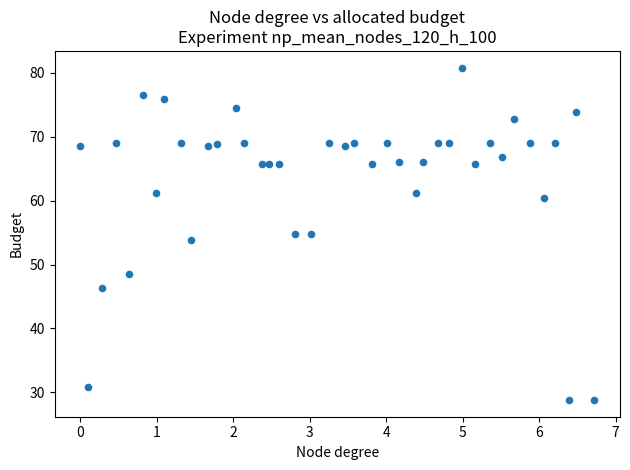

What is the range of X values (max minus min)?

6.7